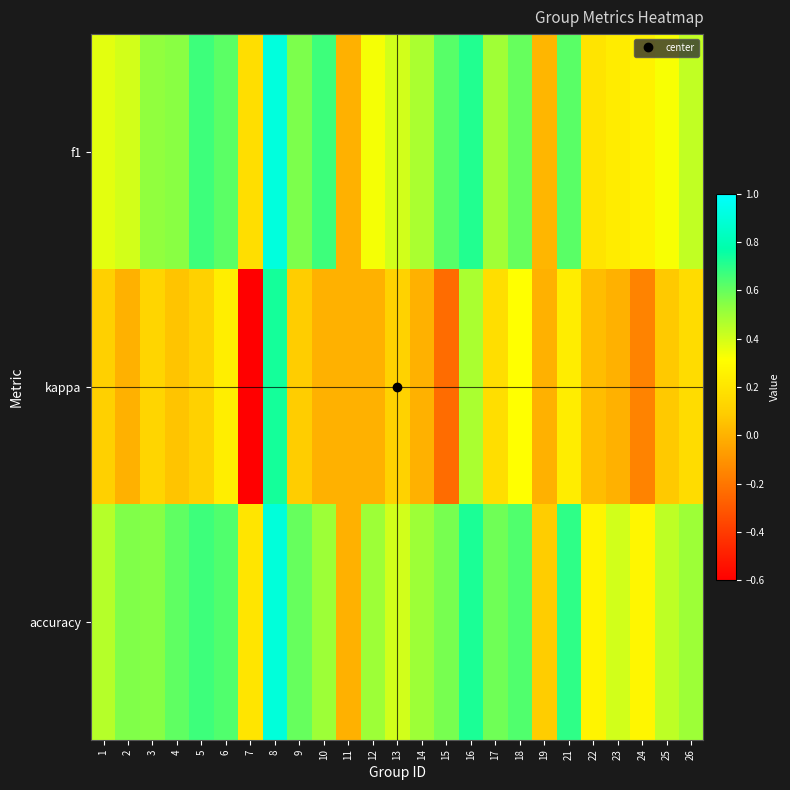

At which category does the chart reach its peak across all series?

8